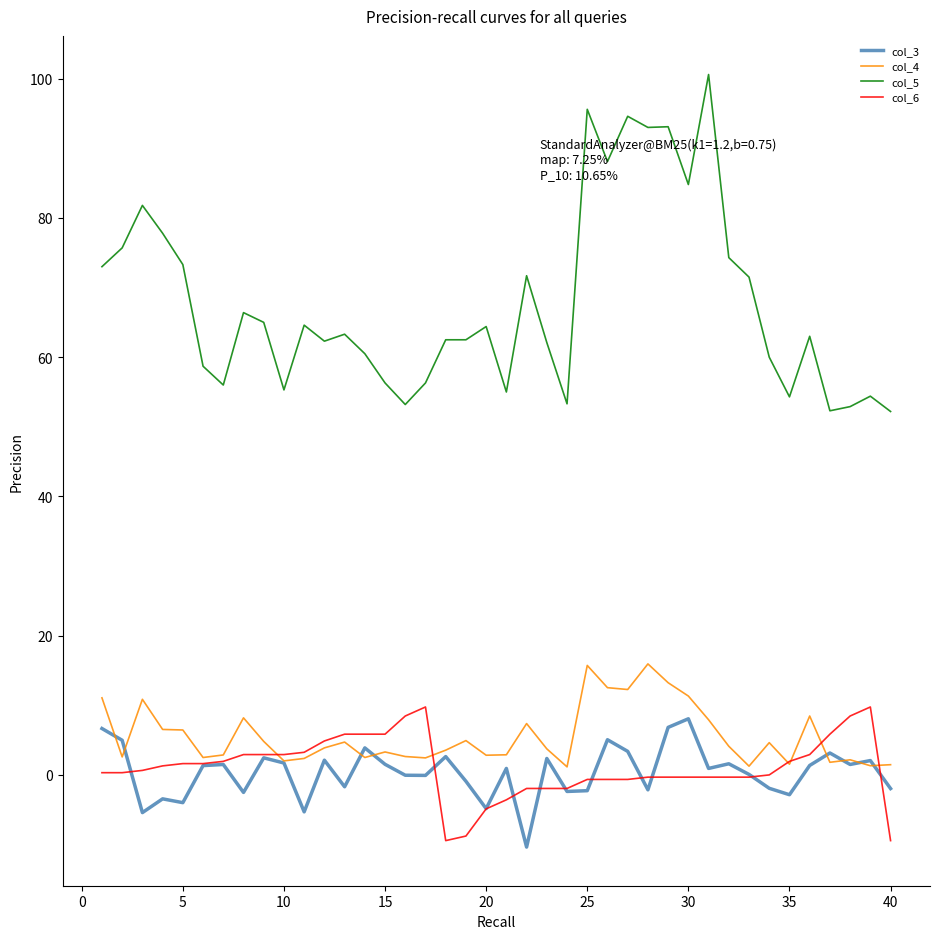

What is the smallest value displayed?

-10.4